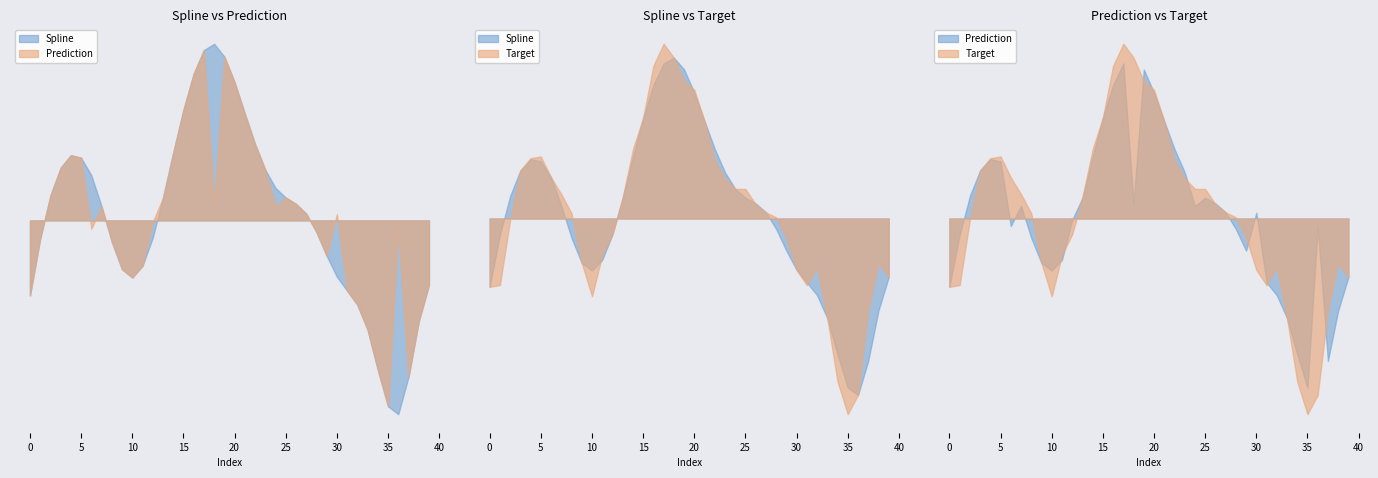

The spline series shows 1867.1 at 18. True or false?

False